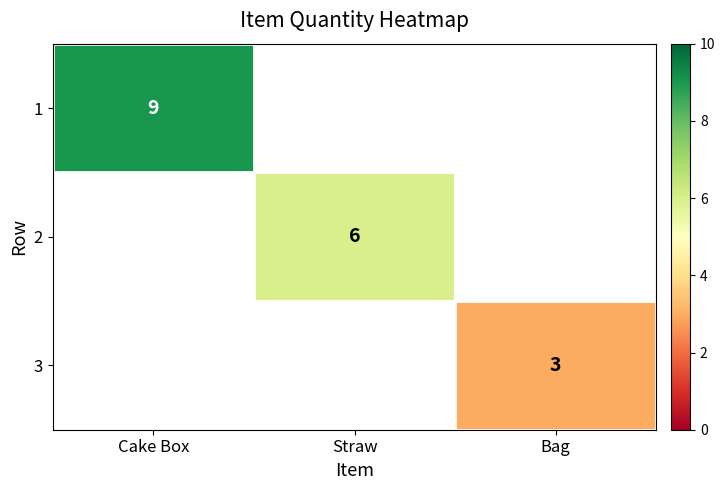

Is it true that 3 equals 3 at Bag?

True